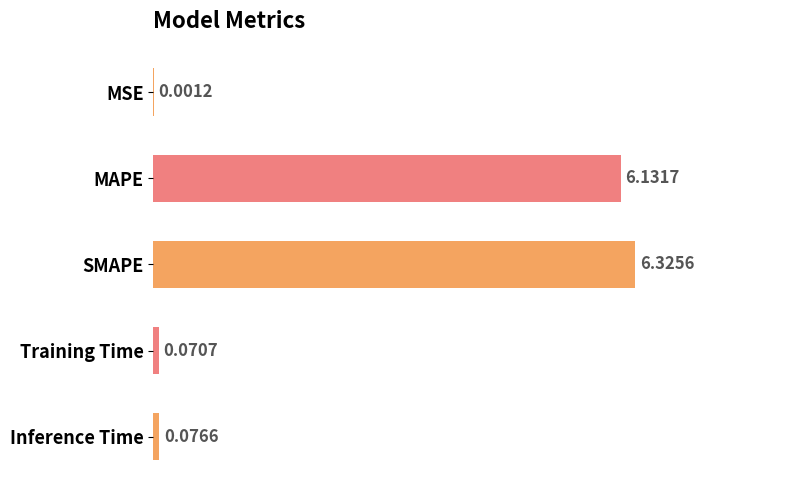

At which label is the value closest to 3?

Inference Time